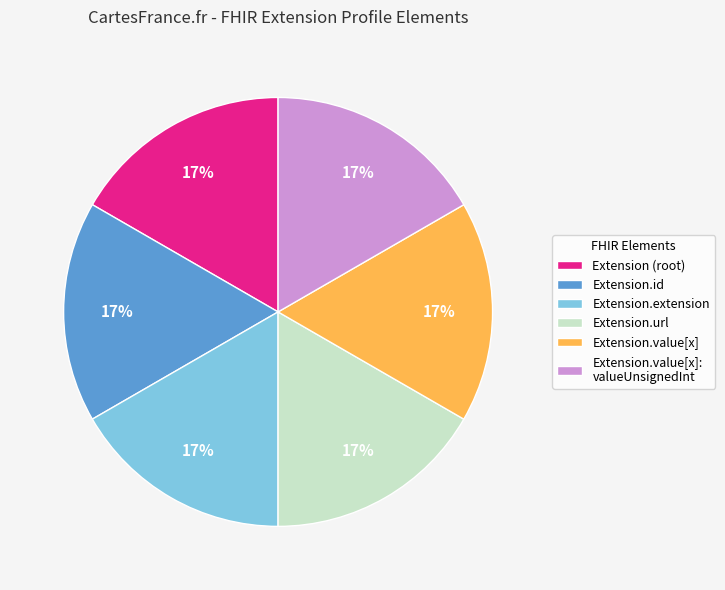

What percentage is the Extension.url slice, to the nearest percent?

17%